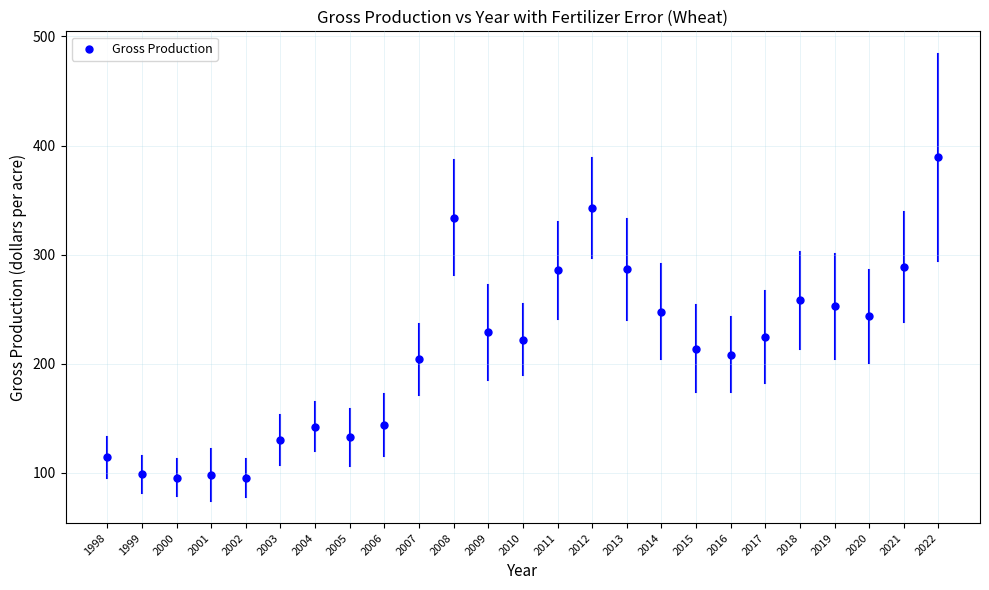

What is the range of Y values (max minus min)?

294.0